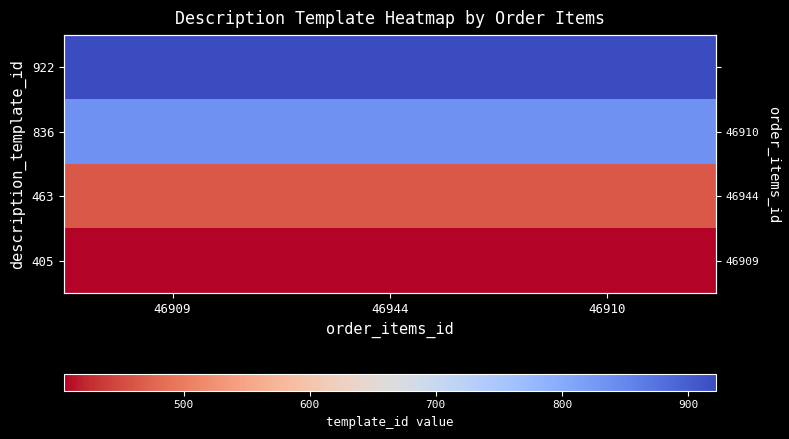

Is it true that 922 equals 457 at 46910?

False